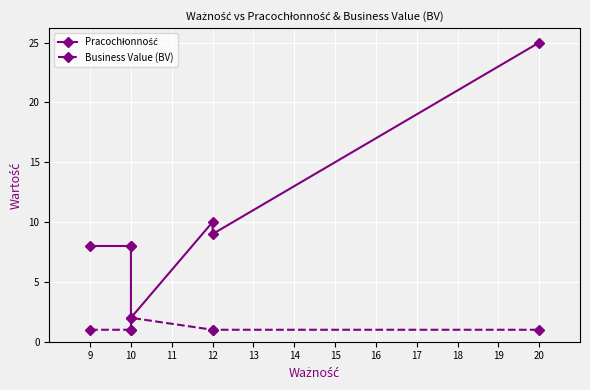

Reading left to right, extract all data points from this chart.

Pracochłonność: 8	8	8	2	10	9	25
Business Value (BV): 1	1	1	2	1	1	1